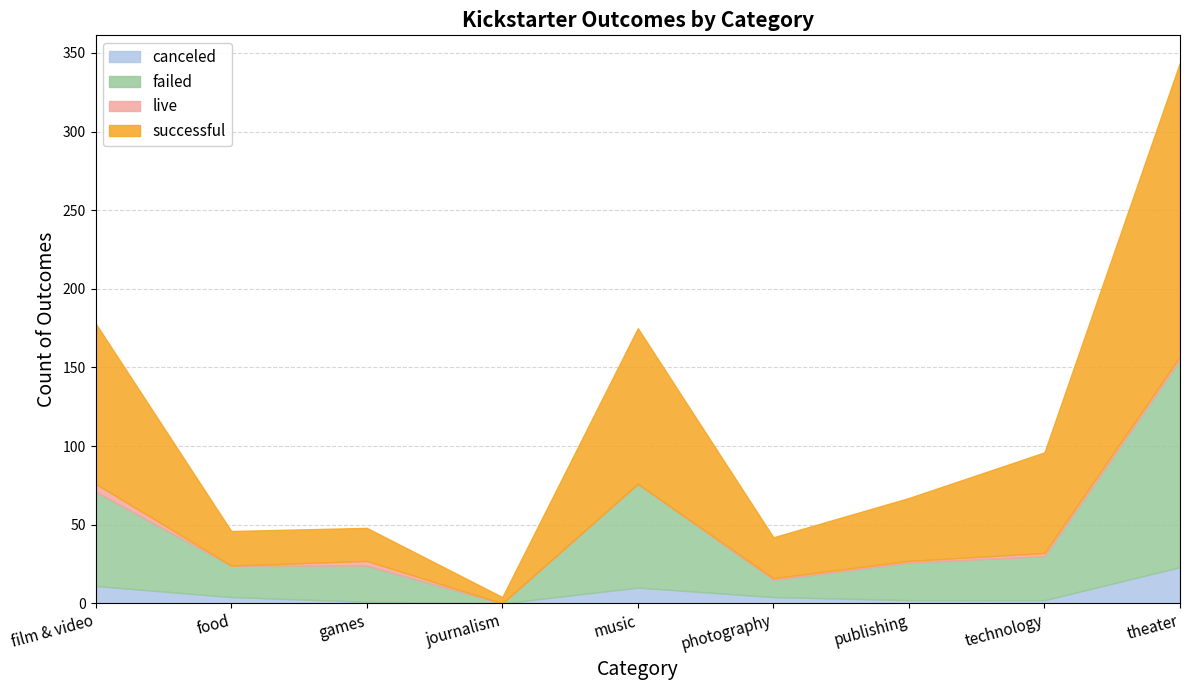

At music, list the series in order from largest to smallest.

successful, failed, canceled, live